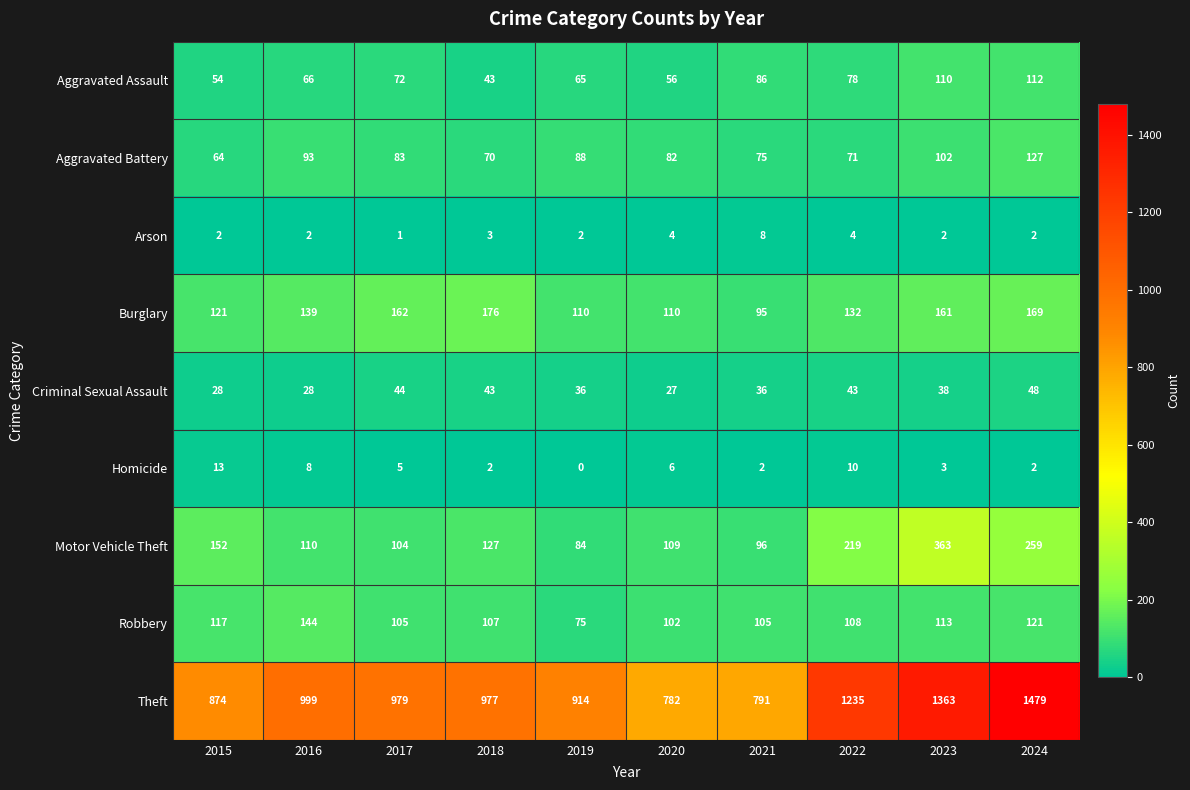

The Criminal Sexual Assault series shows 26 at 2022. True or false?

False